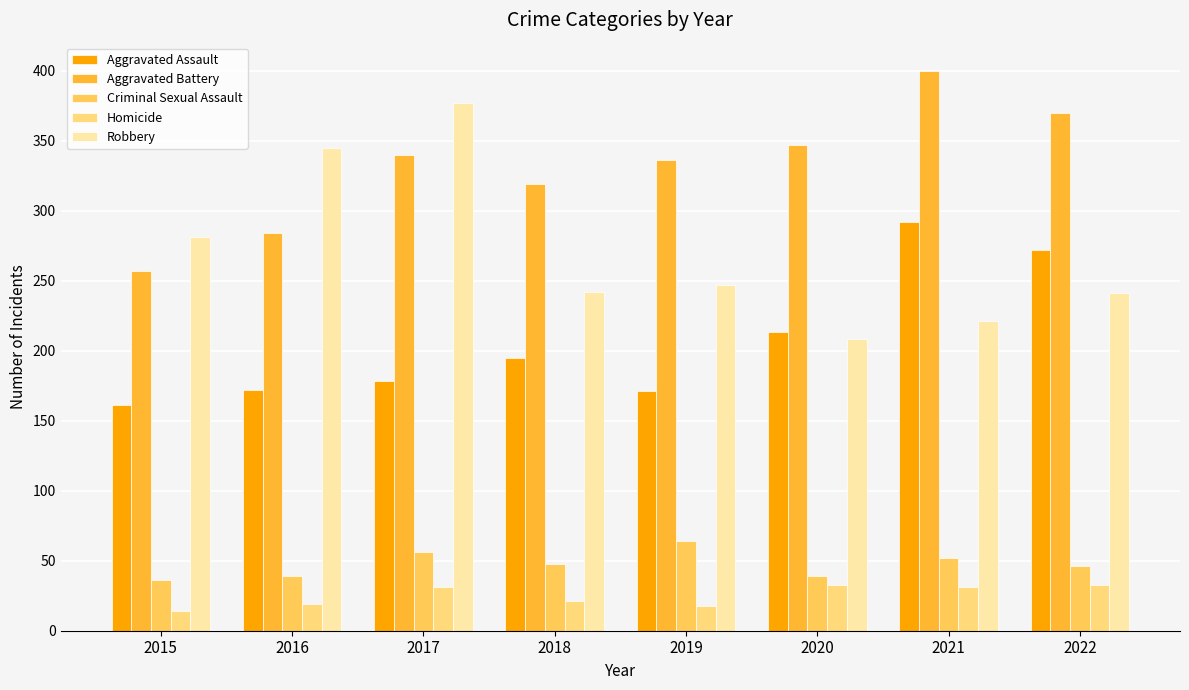

What value does the Aggravated Assault series have at 2015, to the nearest 50?

150